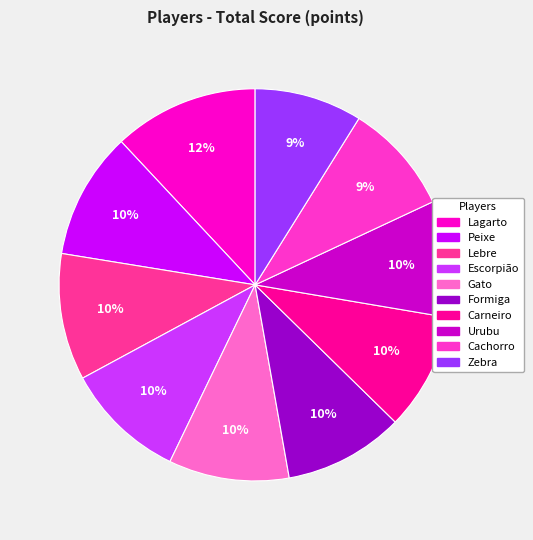

True or false: Lagarto accounts for 12% of the total.

True